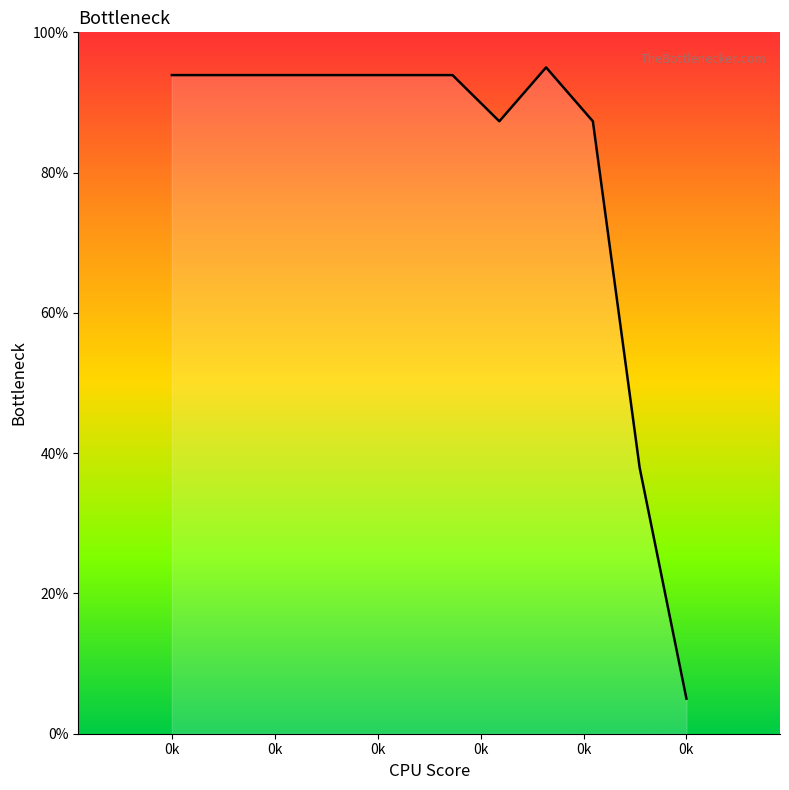

What is the difference between the maximum and minimum values?

90.0